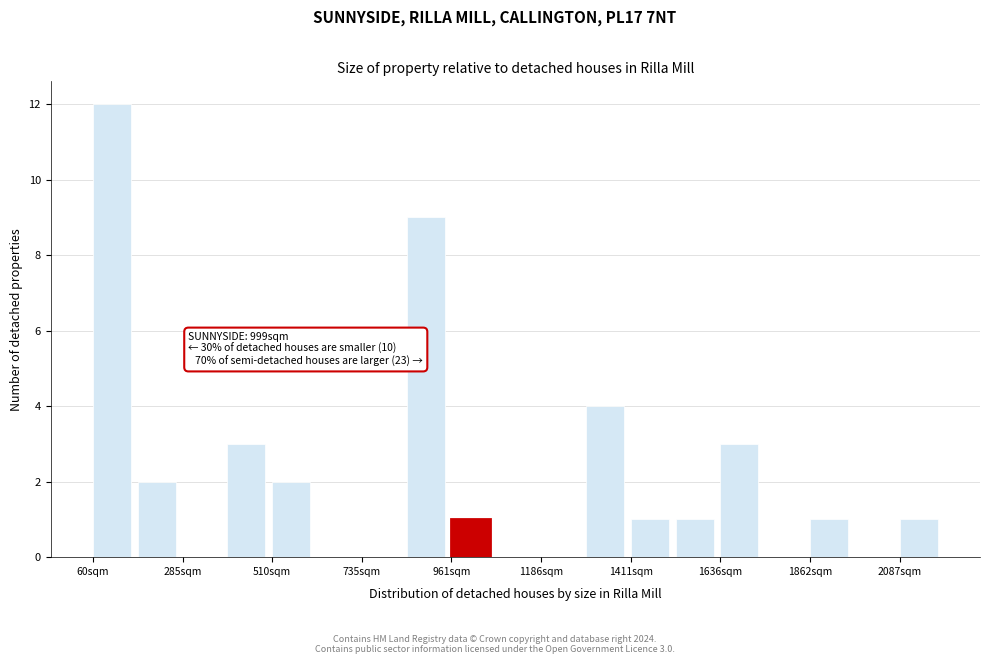

Read against the x-axis, roughly where is the centre of the tallest bar?

100